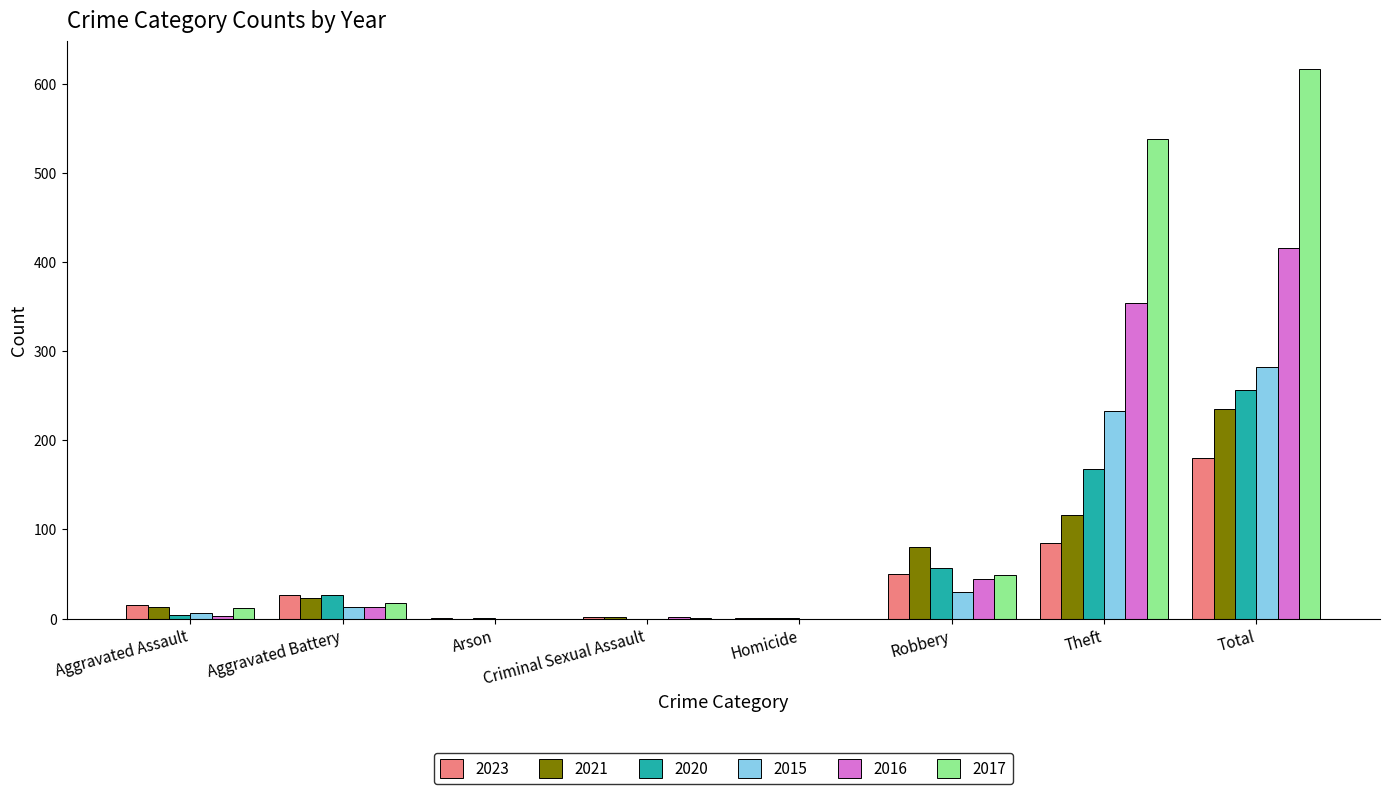

Which label corresponds to the largest value in the chart?

Total